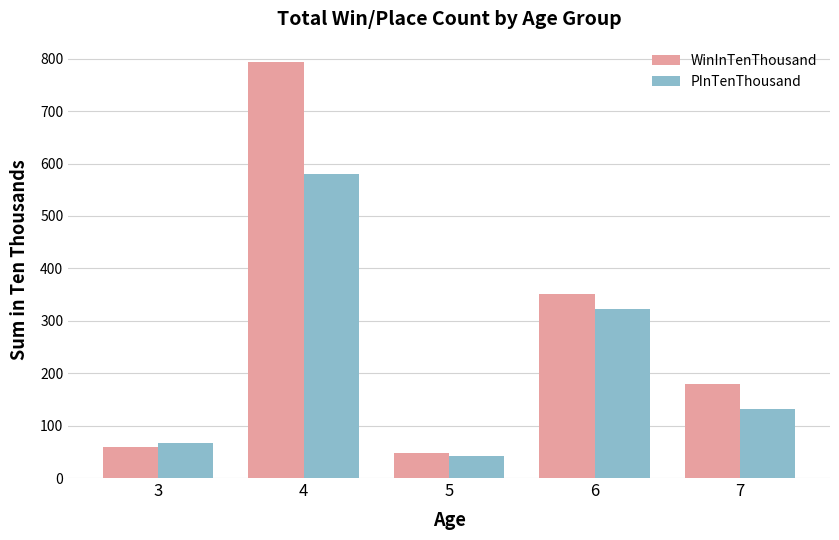

What is the difference between the highest and lowest values at 4?

213